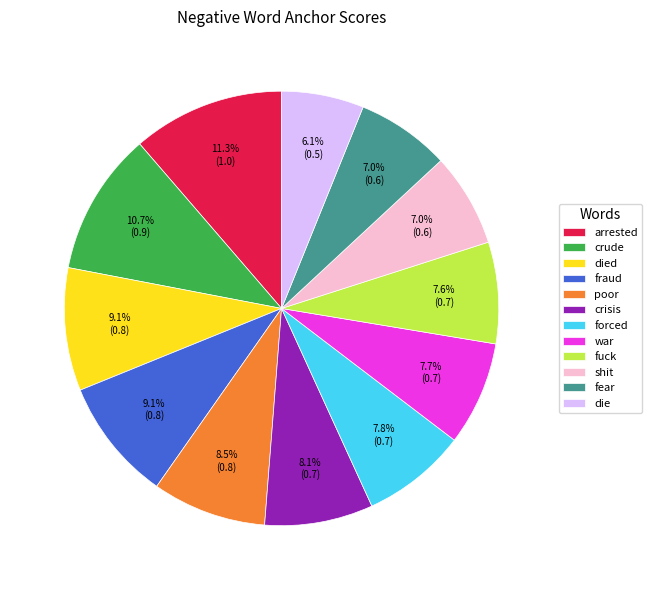

To the nearest percent, what portion does shit represent?

7%